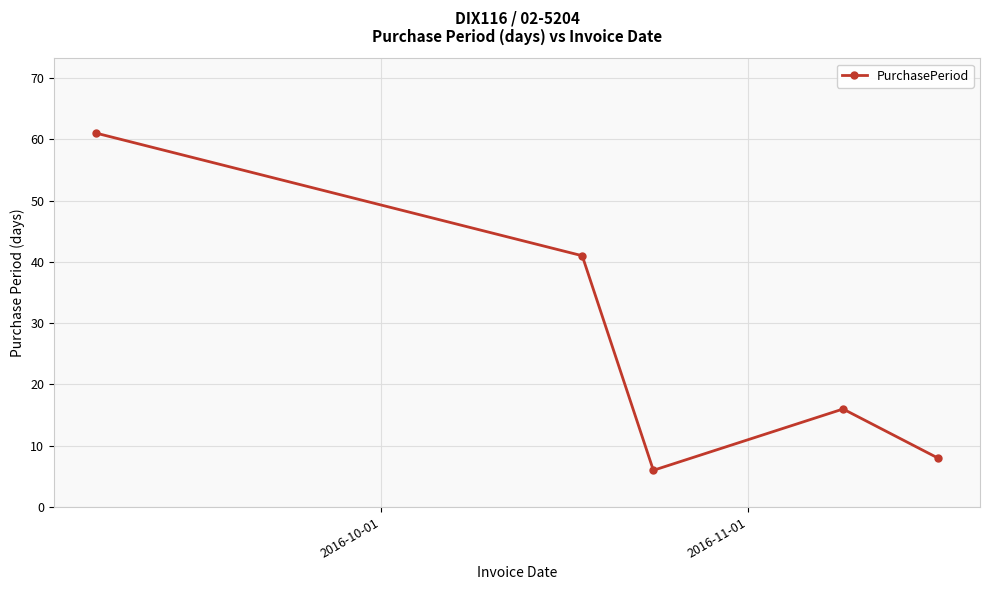

How many values are below 16?

2